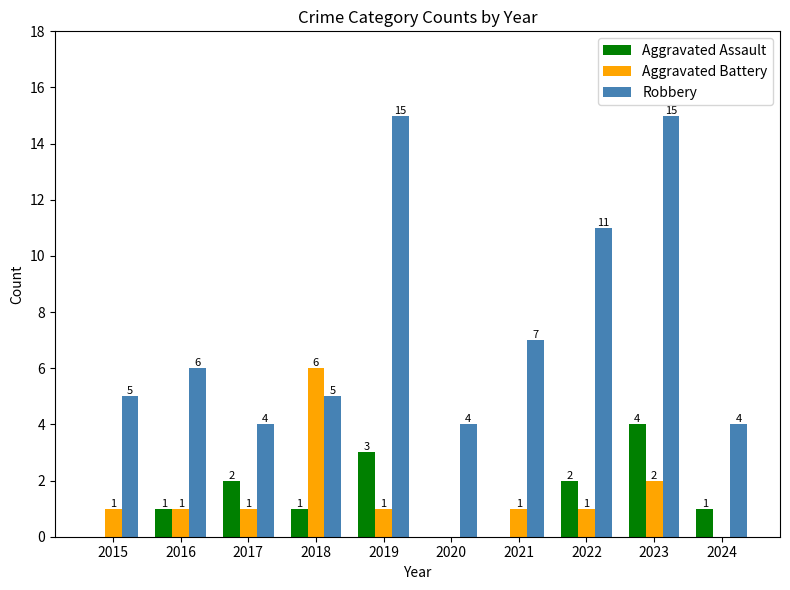

The value of Aggravated Assault at 2018 is 1. True or false?

True